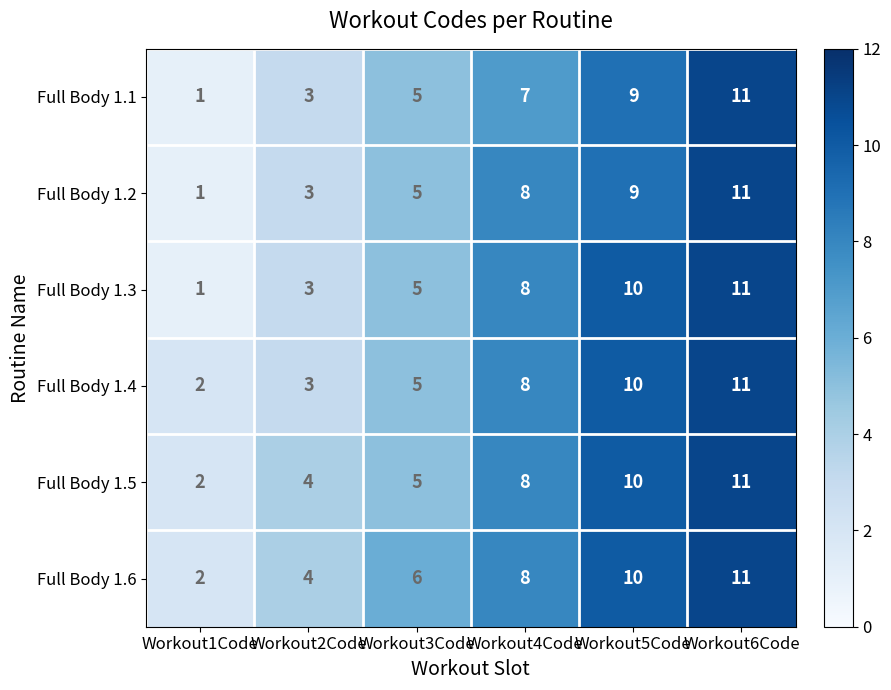

Rank the series by their average value, from lowest to highest.

Full Body 1.1, Full Body 1.2, Full Body 1.3, Full Body 1.4, Full Body 1.5, Full Body 1.6